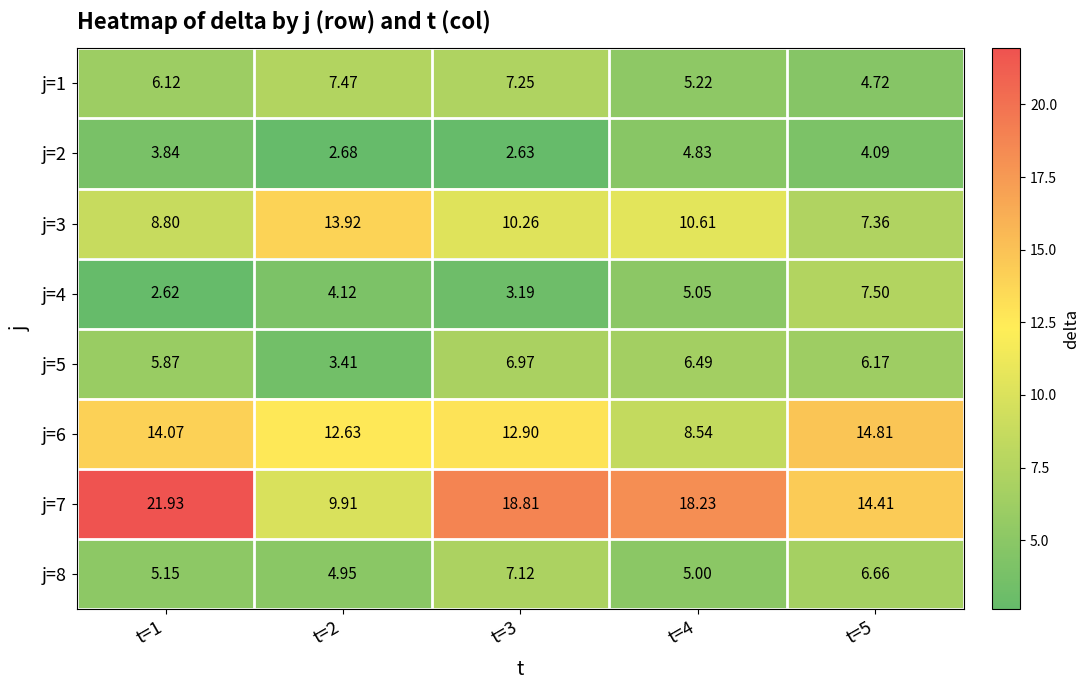

Is the value of j=8 at t=2 greater than the value of j=2 at t=2?

Yes